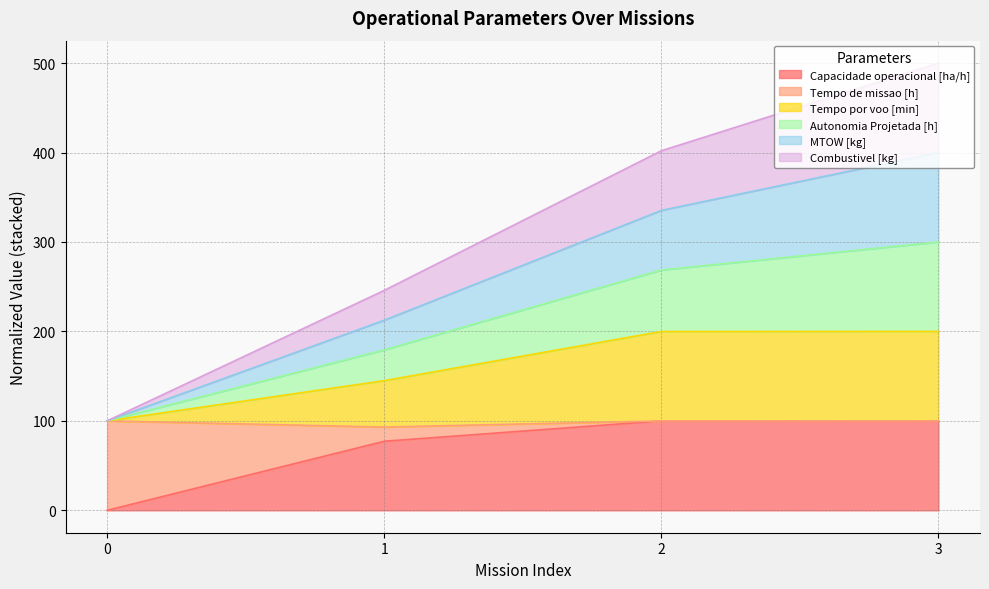

True or false: Autonomia Projetada [h] and Capacidade operacional [ha/h] cross at least once.

False